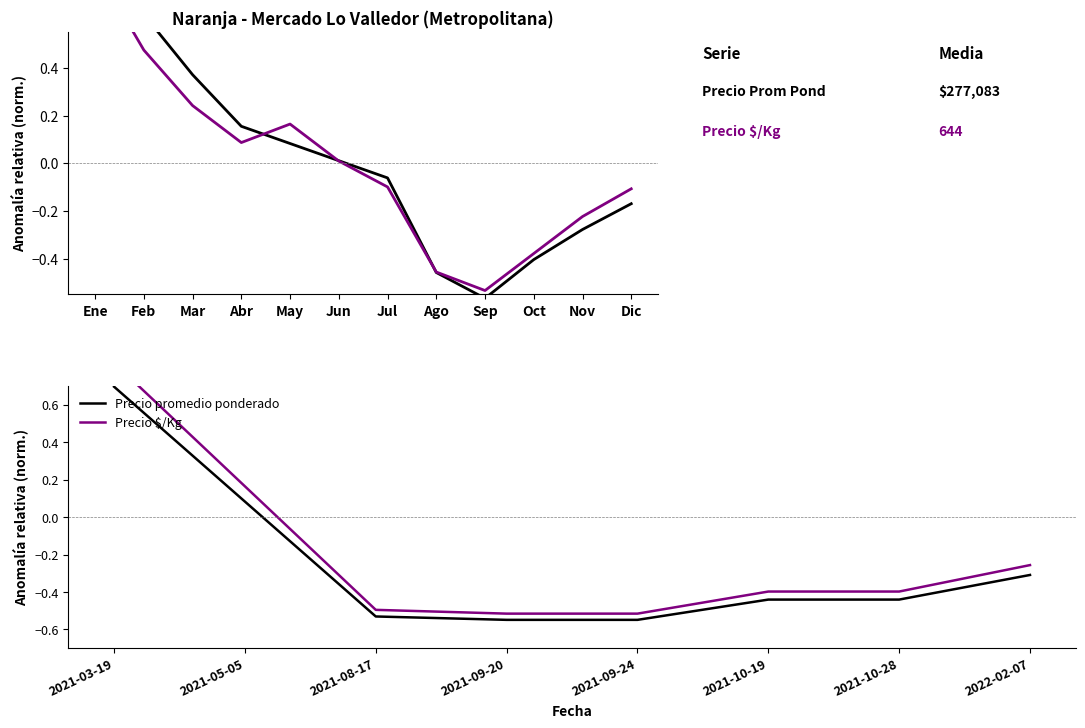

What is the maximum value shown in the chart?

0.8